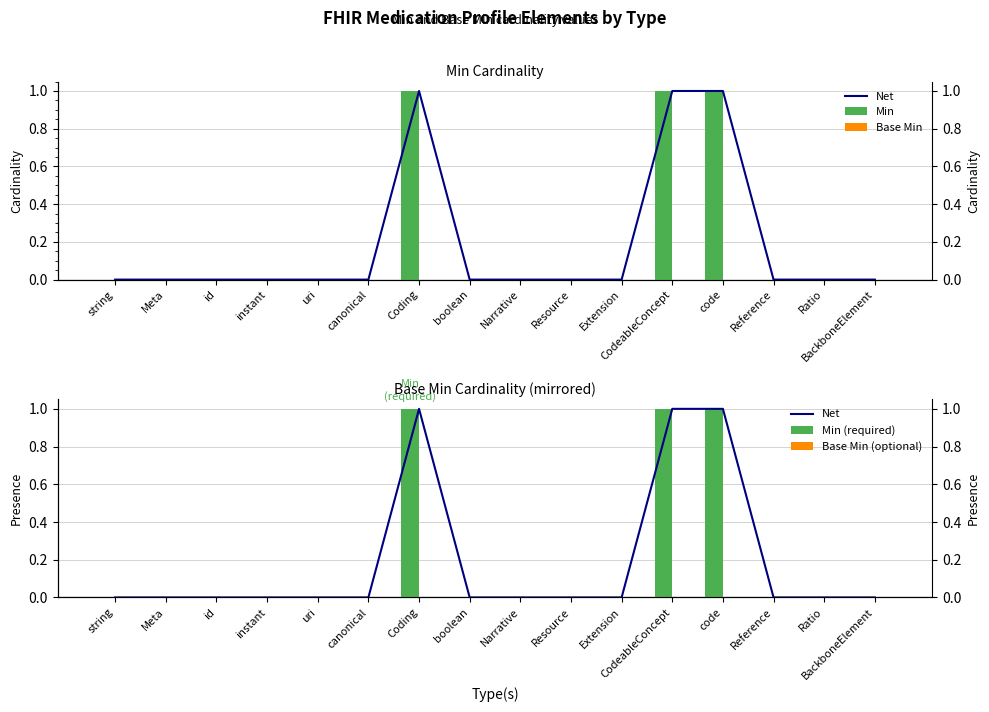

Reading left to right, what are all the values shown in this chart?

Net: string=0	Meta=0	id=0	instant=0	uri=0	canonical=0	Coding=1	boolean=0	Narrative=0	Resource=0	Extension=0	CodeableConcept=1	code=1	Reference=0	Ratio=0	BackboneElement=0
Min: string=0	Meta=0	id=0	instant=0	uri=0	canonical=0	Coding=1	boolean=0	Narrative=0	Resource=0	Extension=0	CodeableConcept=1	code=1	Reference=0	Ratio=0	BackboneElement=0
Base Min: string=0	Meta=0	id=0	instant=0	uri=0	canonical=0	Coding=0	boolean=0	Narrative=0	Resource=0	Extension=0	CodeableConcept=0	code=0	Reference=0	Ratio=0	BackboneElement=0
Min (required): string=0	Meta=0	id=0	instant=0	uri=0	canonical=0	Coding=1	boolean=0	Narrative=0	Resource=0	Extension=0	CodeableConcept=1	code=1	Reference=0	Ratio=0	BackboneElement=0
Base Min (optional): string=0	Meta=0	id=0	instant=0	uri=0	canonical=0	Coding=0	boolean=0	Narrative=0	Resource=0	Extension=0	CodeableConcept=0	code=0	Reference=0	Ratio=0	BackboneElement=0